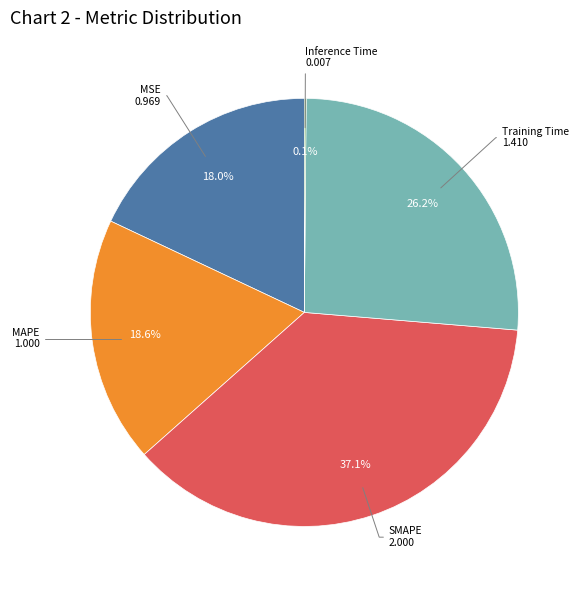

Does any single category account for the majority?

No